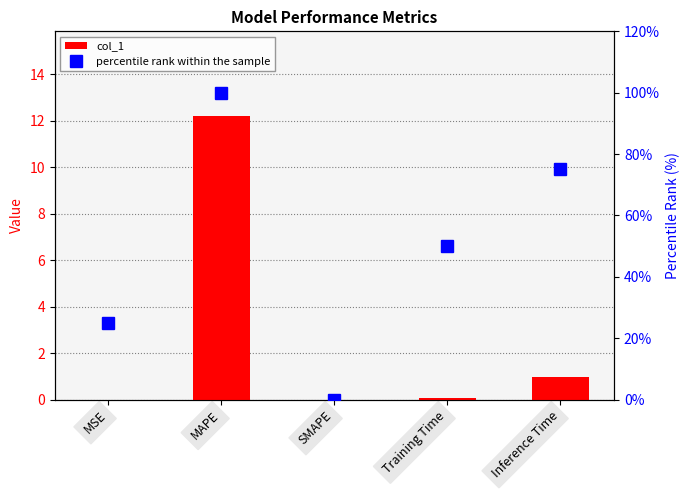

True or false: col_1 has a value of 0.0 at MSE.

True